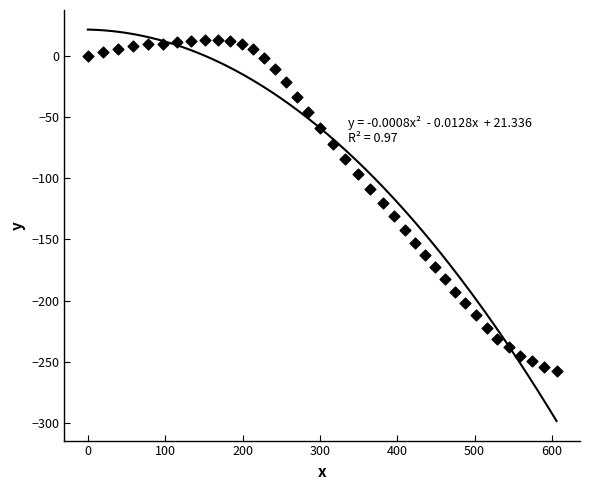

What is the range of X values (max minus min)?

606.1